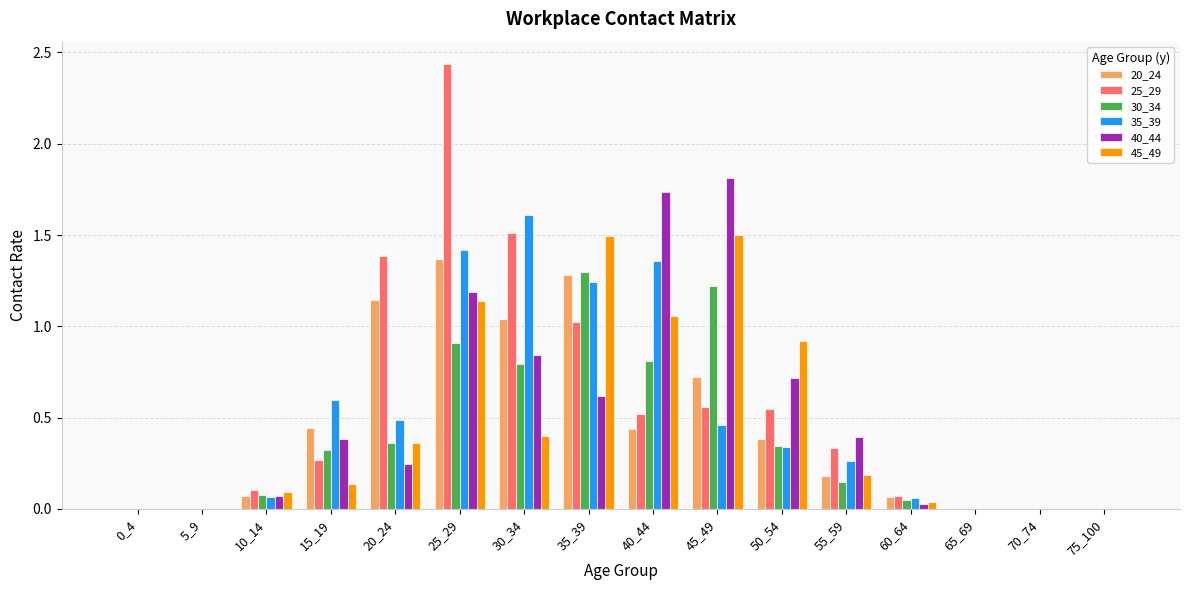

How many groups of bars are there?

16